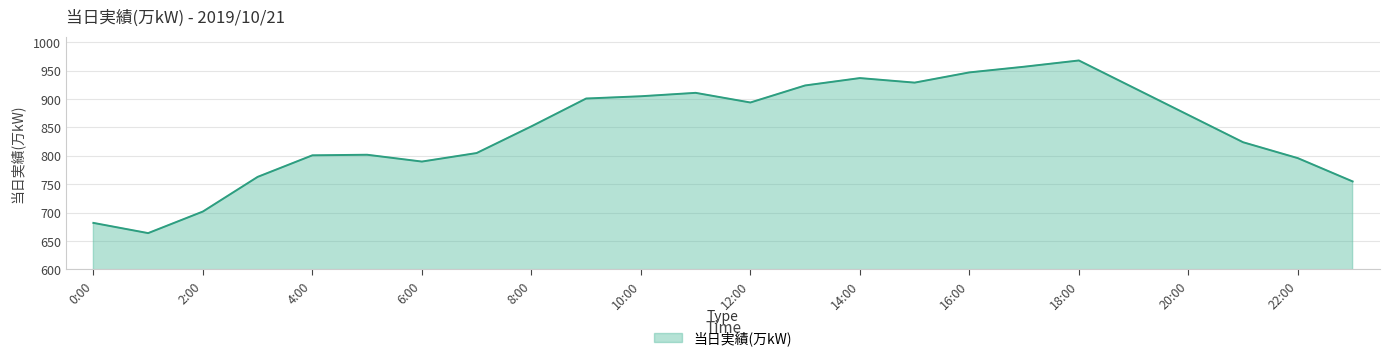

How many series are shown in this chart?

1